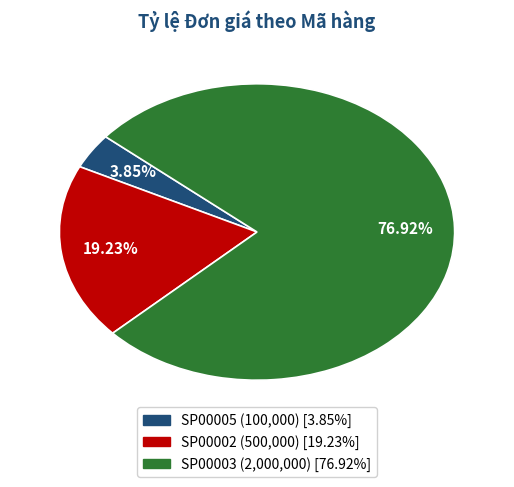

True or false: SP00003 accounts for 91% of the total.

False